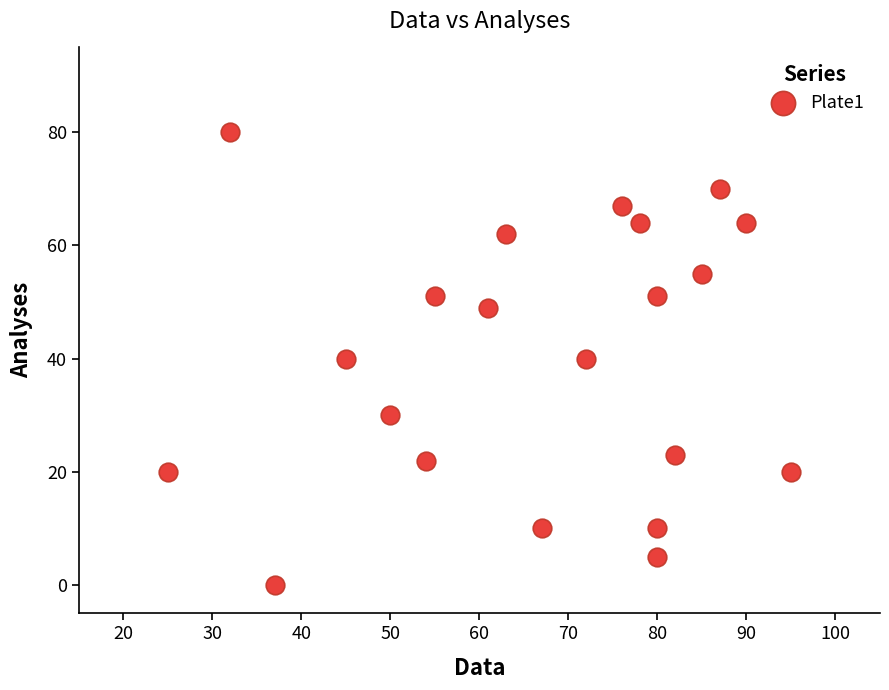

What is the range of Y values (max minus min)?

80